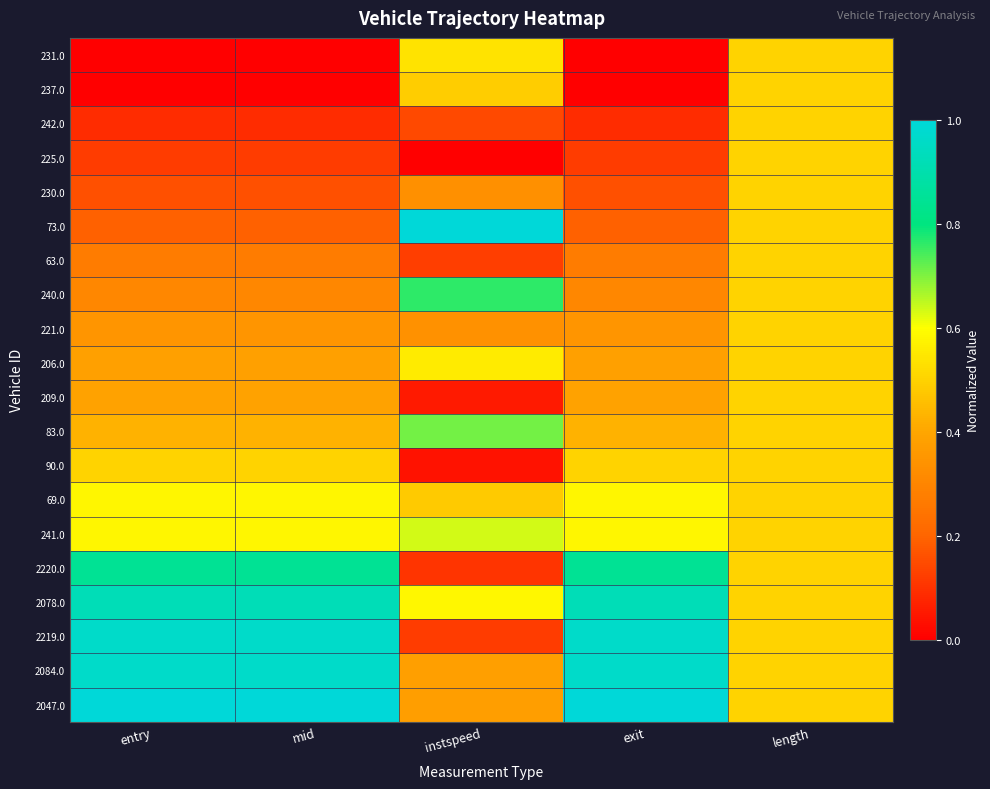

How many categories are shown in the chart?

5